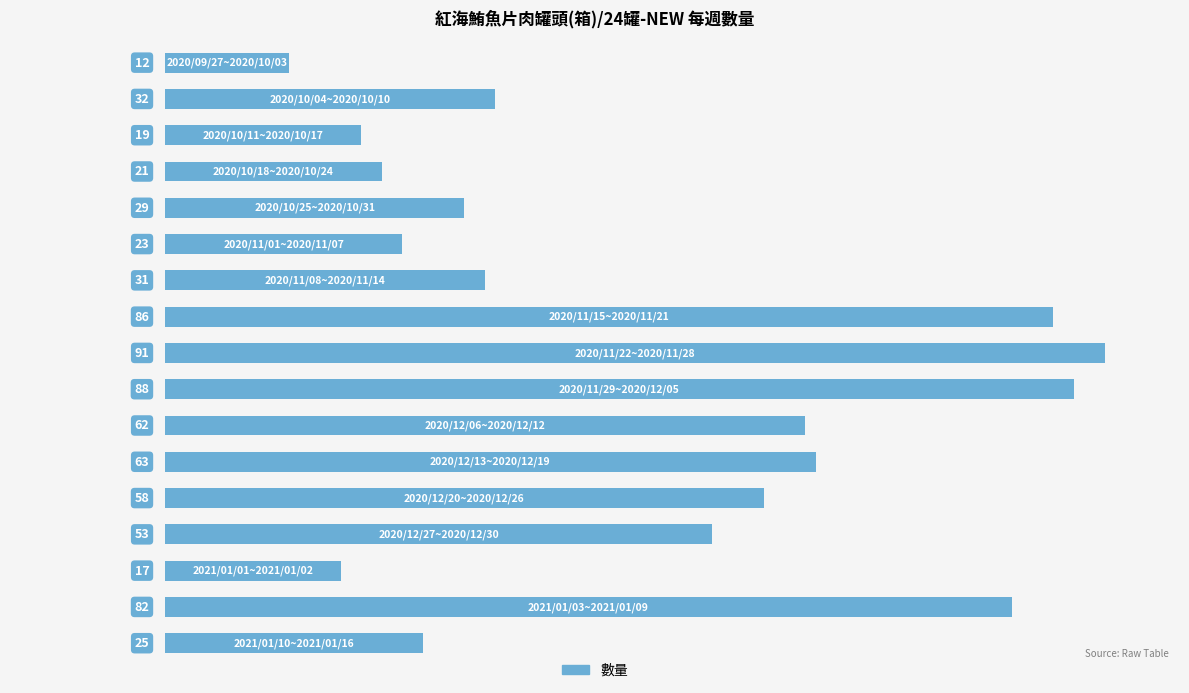

What is the maximum value shown in the chart?

91